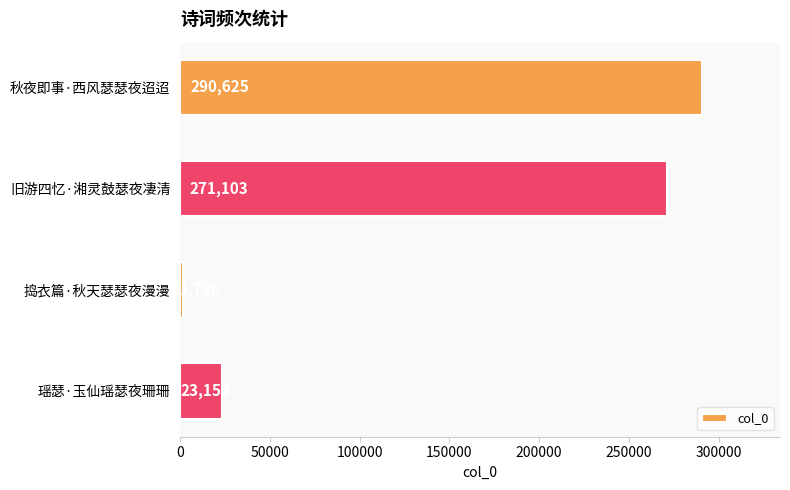

The chart shows a value of 290625 at 秋夜即事·西风瑟瑟夜迢迢. True or false?

True